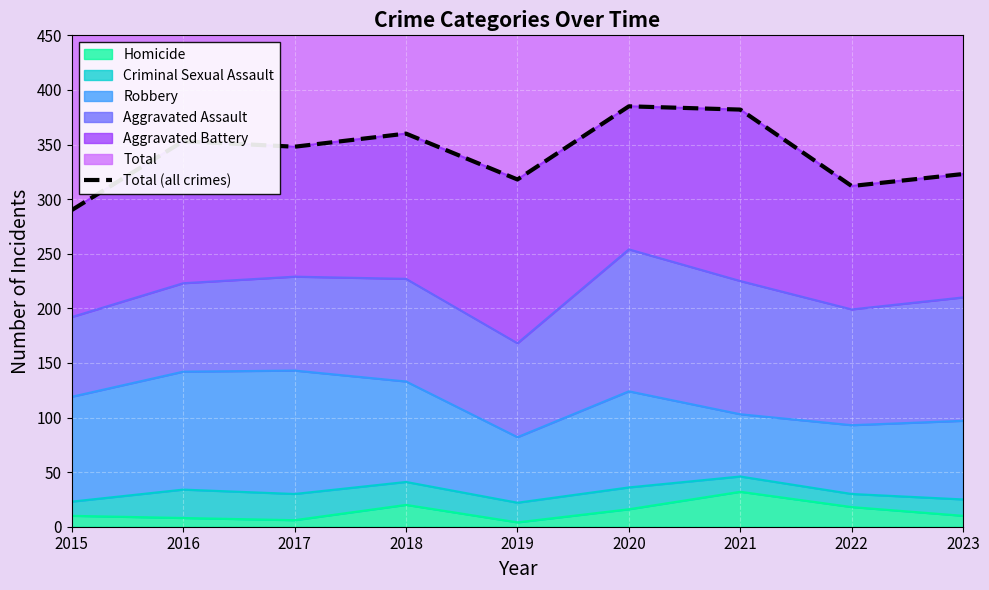

Reading left to right, extract all data points from this chart.

290	353	348	360	318	385	382	312	323